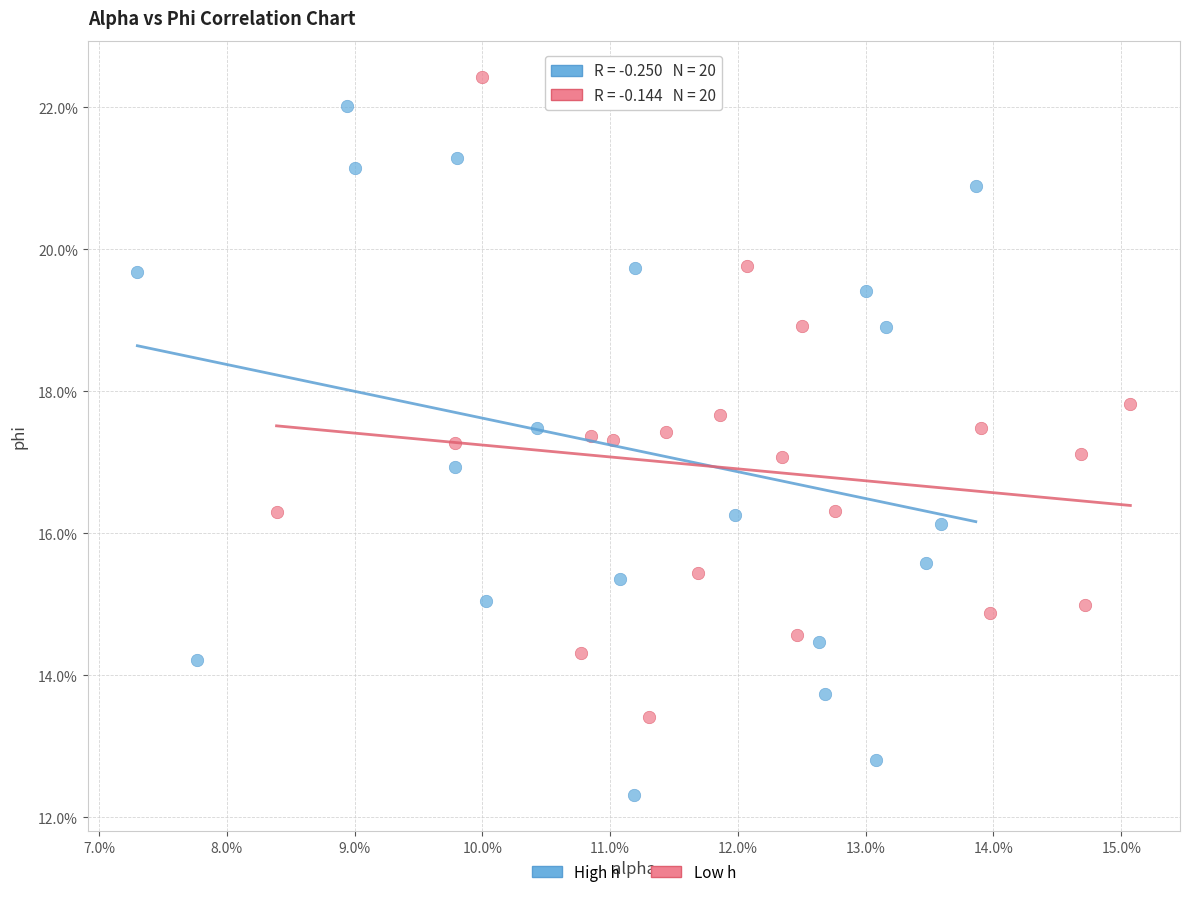

Which series has the widest spread of Y values?

High h